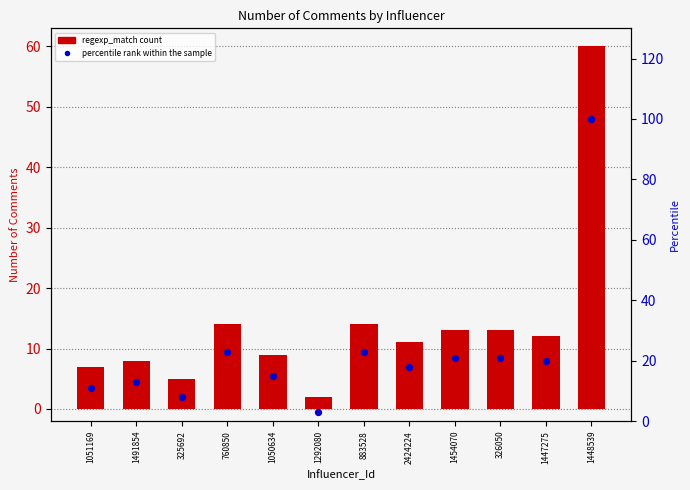

Which series reaches the minimum Y coordinate?

regexp_match count